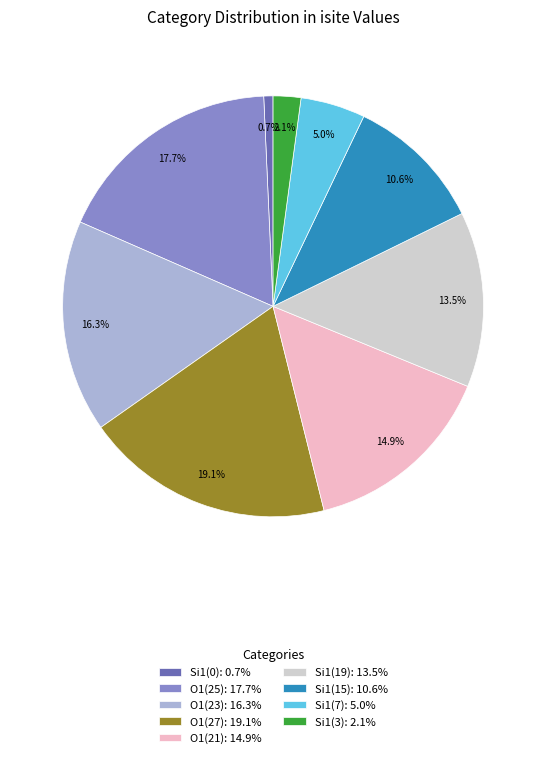

Rank the categories by value from lowest to highest.

Si1(0): 0.7%, Si1(3): 2.1%, Si1(7): 5.0%, Si1(15): 10.6%, Si1(19): 13.5%, O1(21): 14.9%, O1(23): 16.3%, O1(25): 17.7%, O1(27): 19.1%